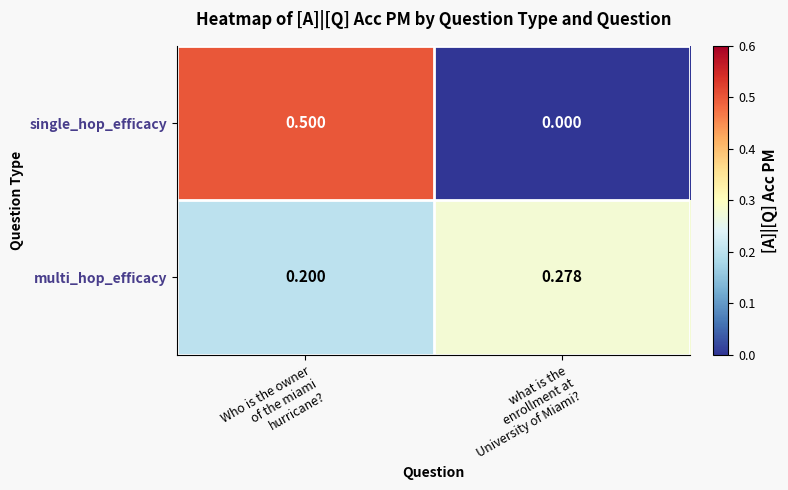

Which series has the largest total across all categories?

single_hop_efficacy